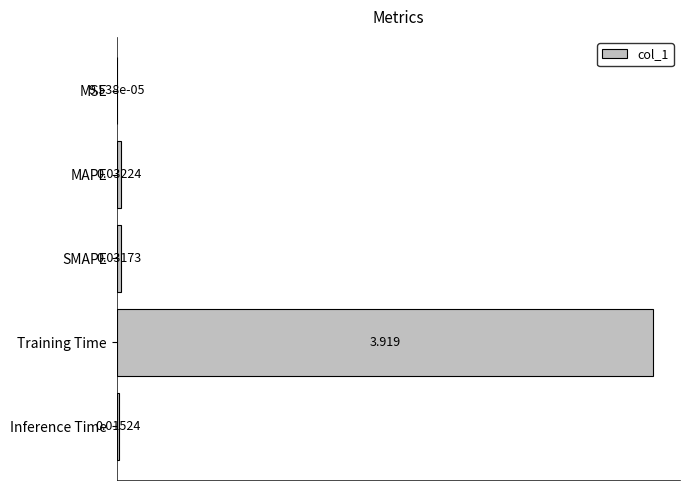

At which label is the value closest to 1?

MAPE